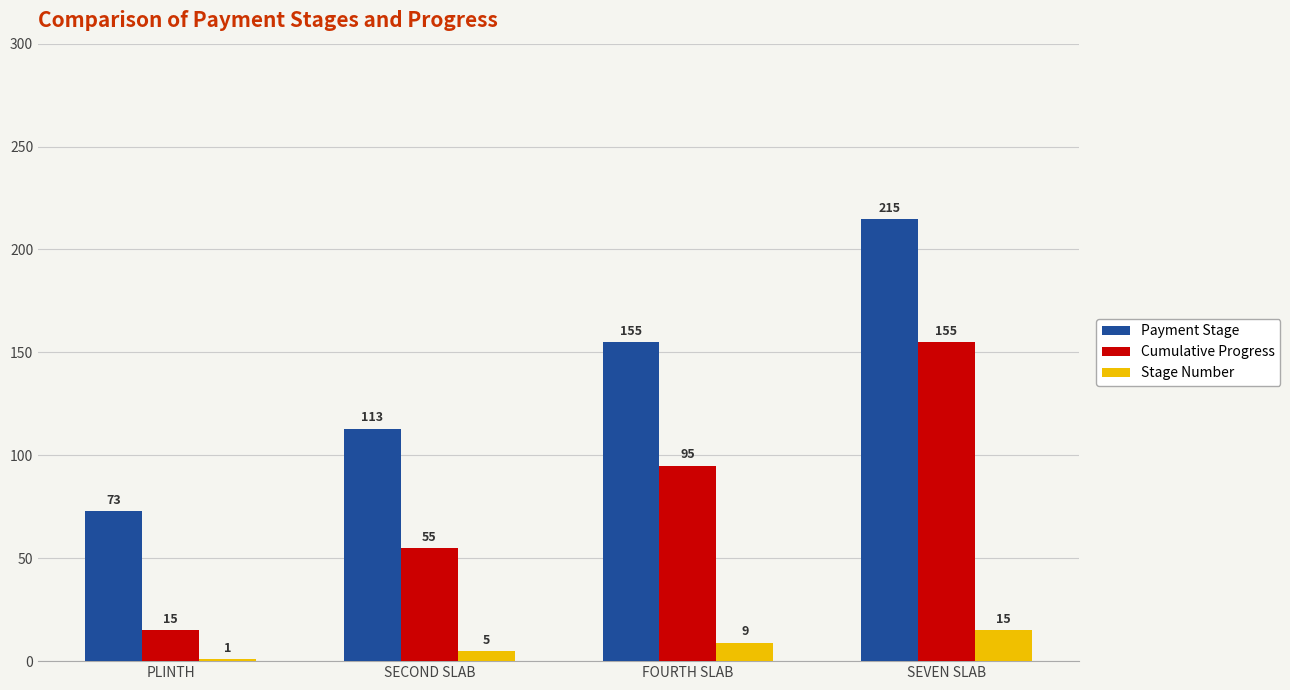

What is the label of the 2nd bar from the left?

SECOND SLAB